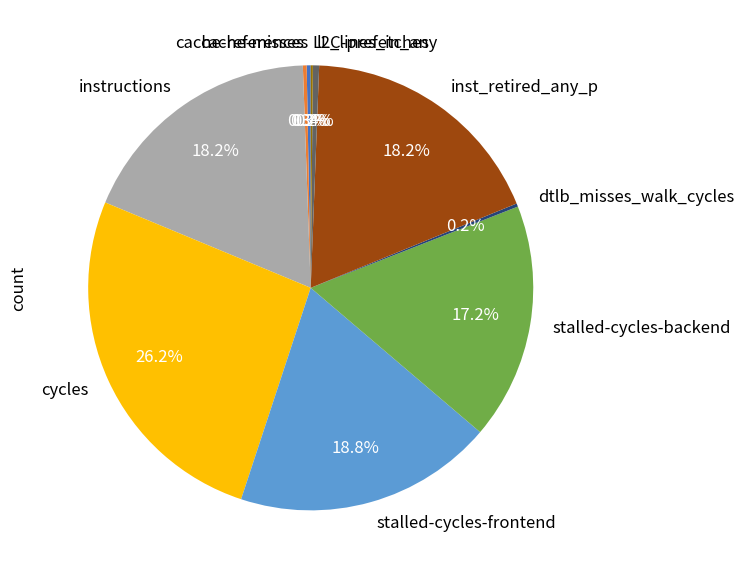

What is the ratio of the value at stalled-cycles-backend to the value at instructions?

0.9